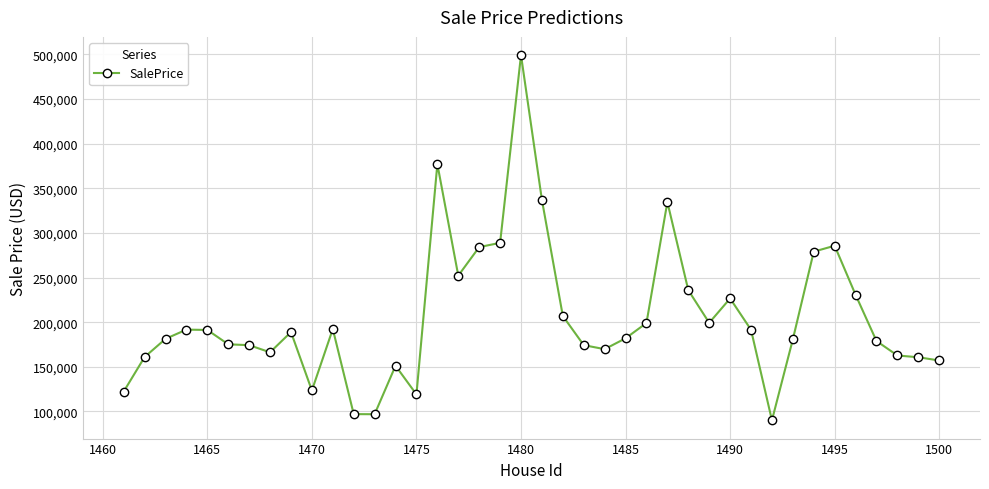

What is the minimum value shown in the chart?

90108.2